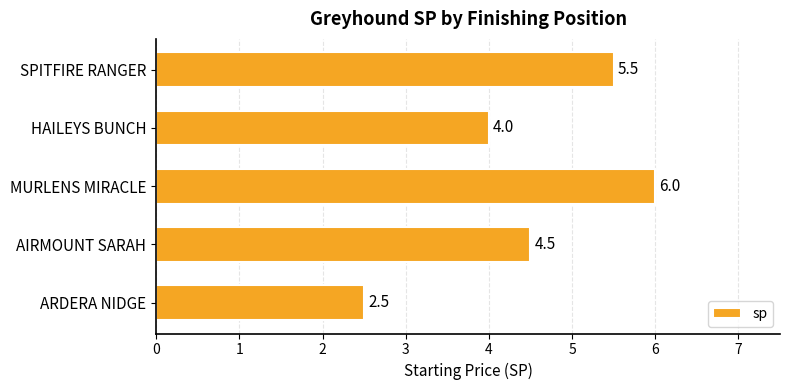

Are the bars grouped side by side (vs. stacked)?

No